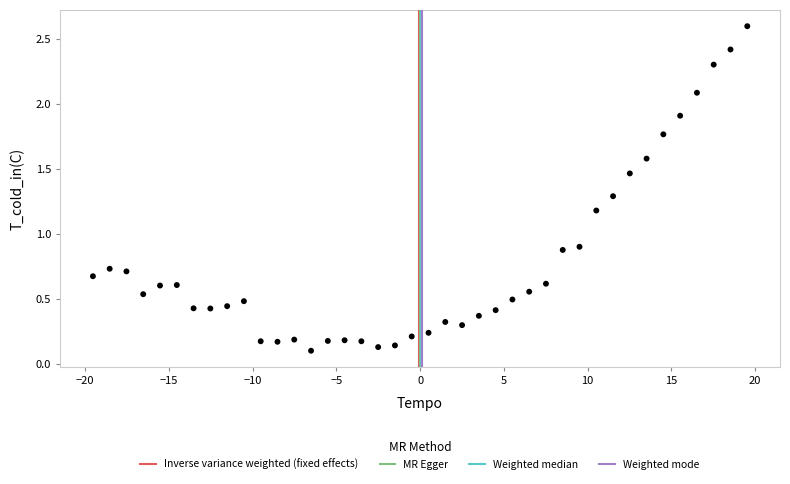

What is the range of Y values (max minus min)?

2.5